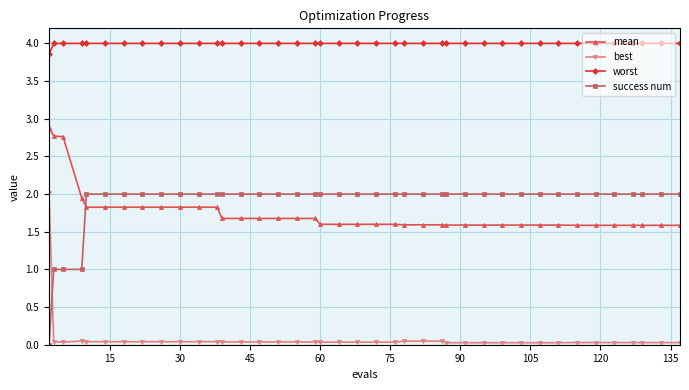

Which series has the largest total across all categories?

worst